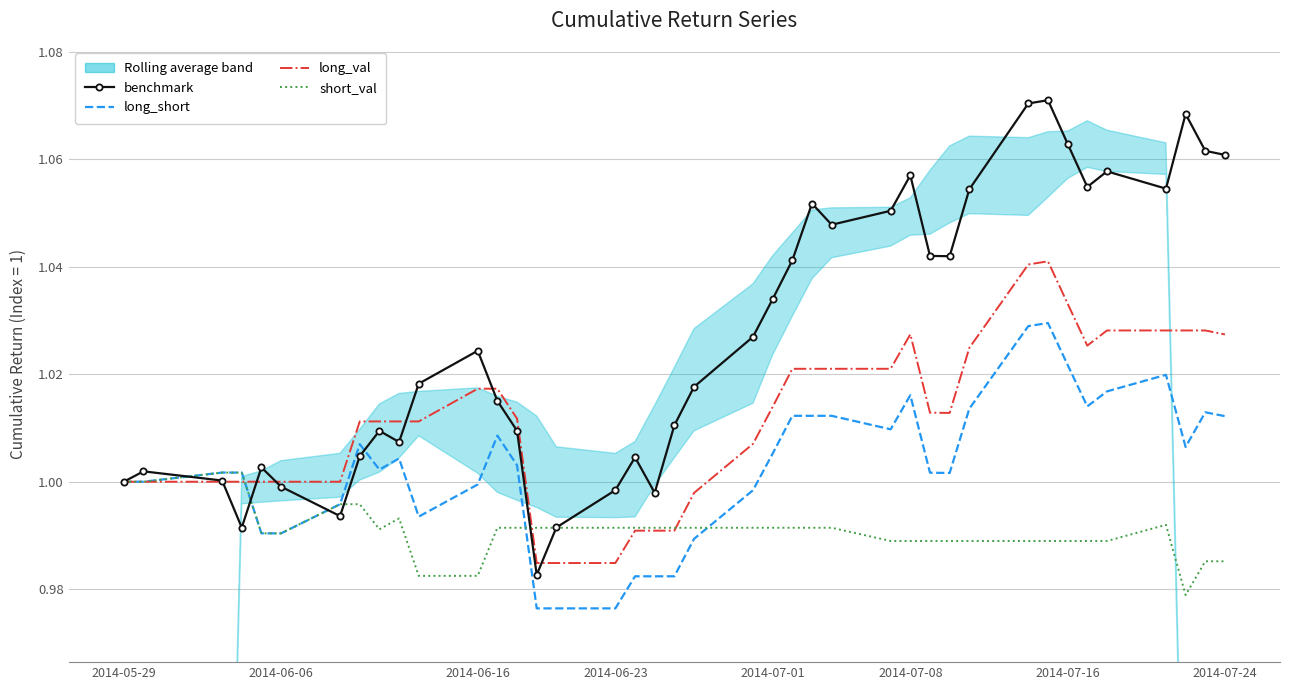

Which series has the largest total across all categories?

benchmark